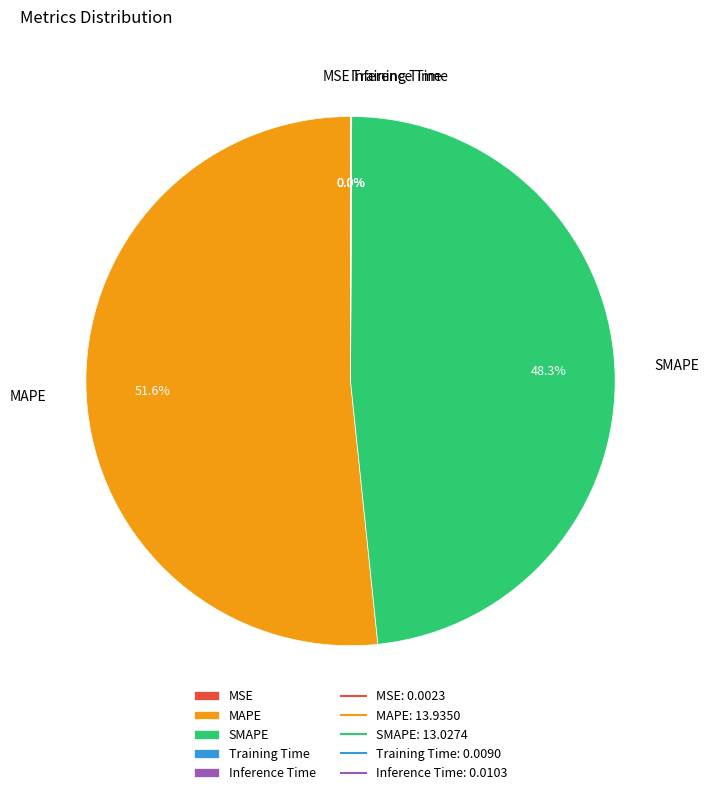

True or false: SMAPE accounts for 48% of the total.

True